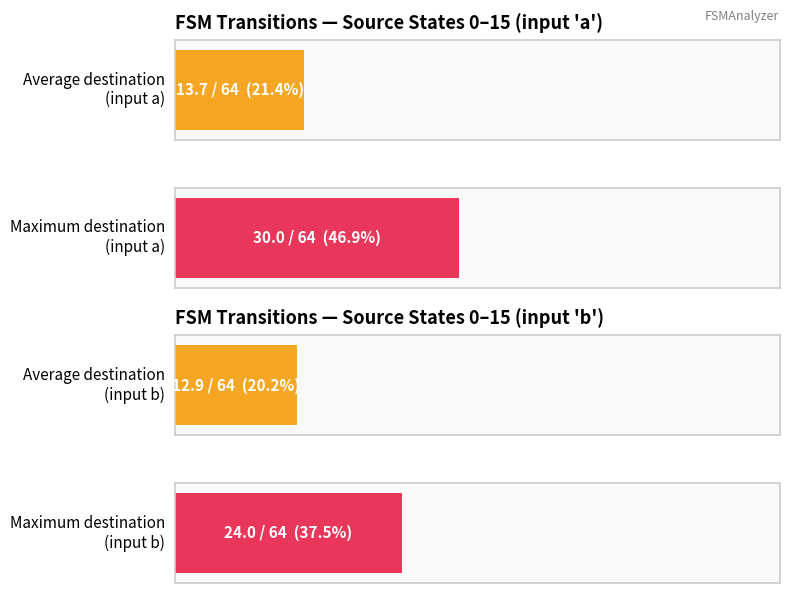

How many values in destination_state_b are above zero?

13